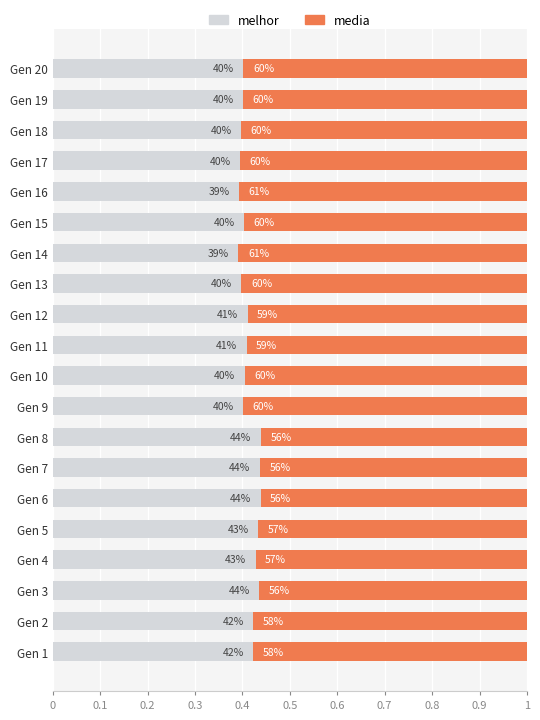

What are all the series names shown in the legend?

melhor, media